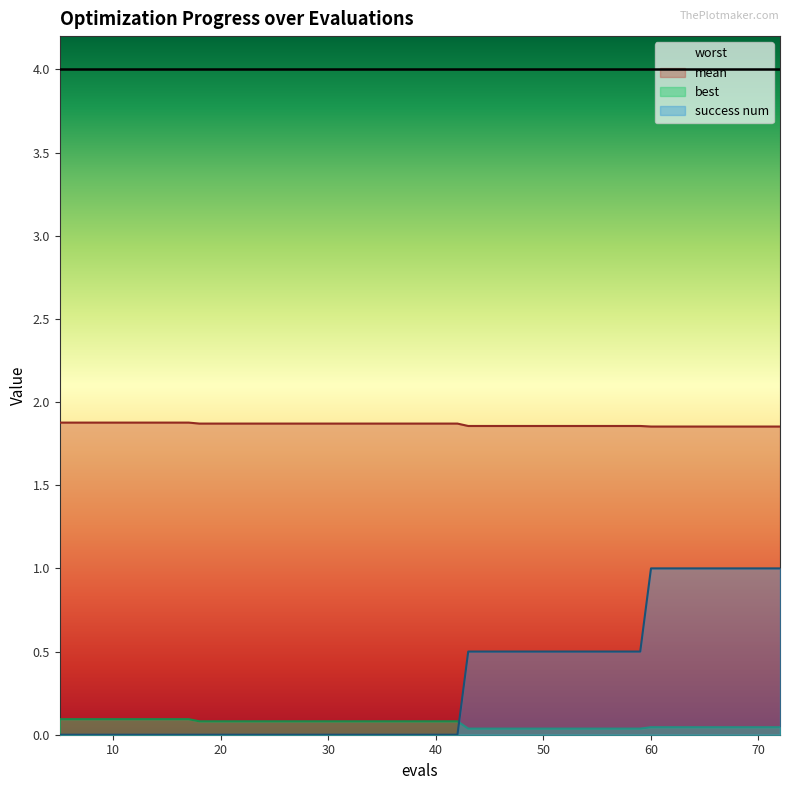

The best series shows 0.0 at 64. True or false?

True